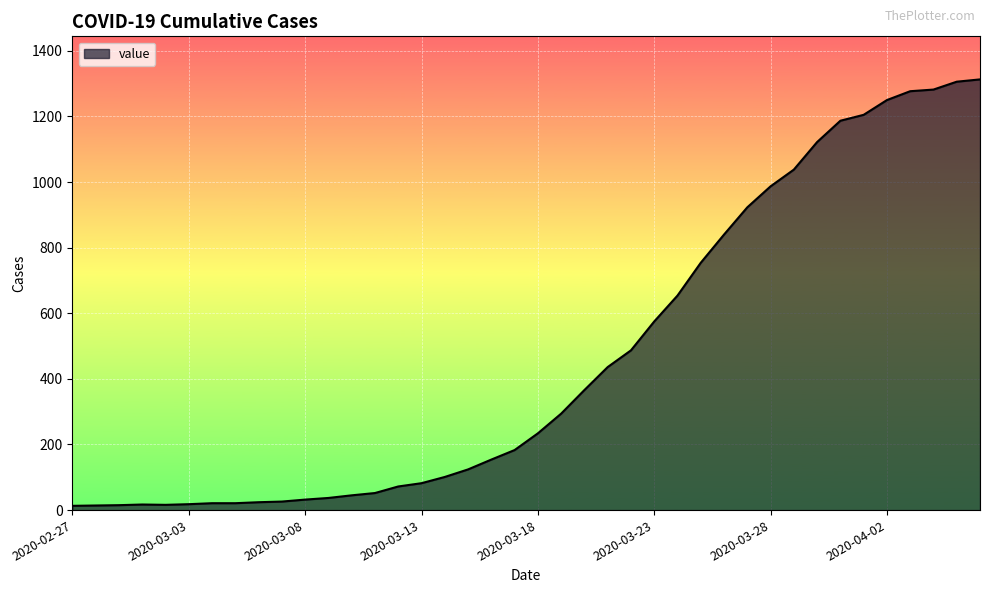

What is the difference between the maximum and minimum values?

1300